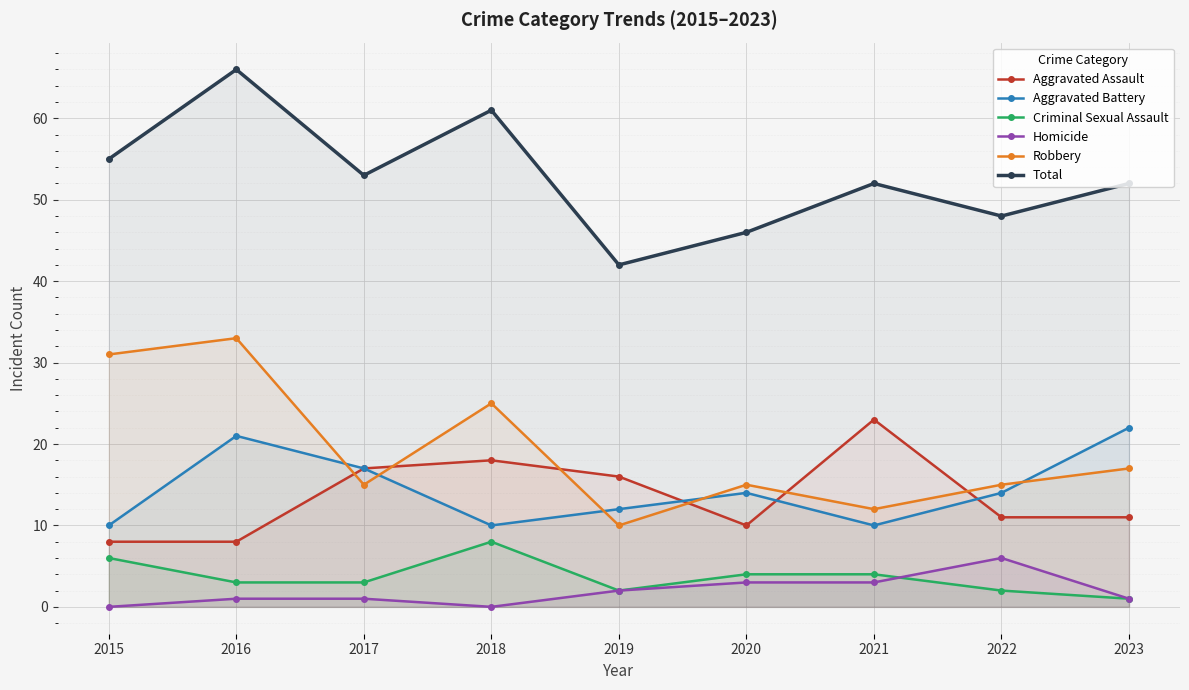

Where does the Aggravated Assault series first go above 11?

2017